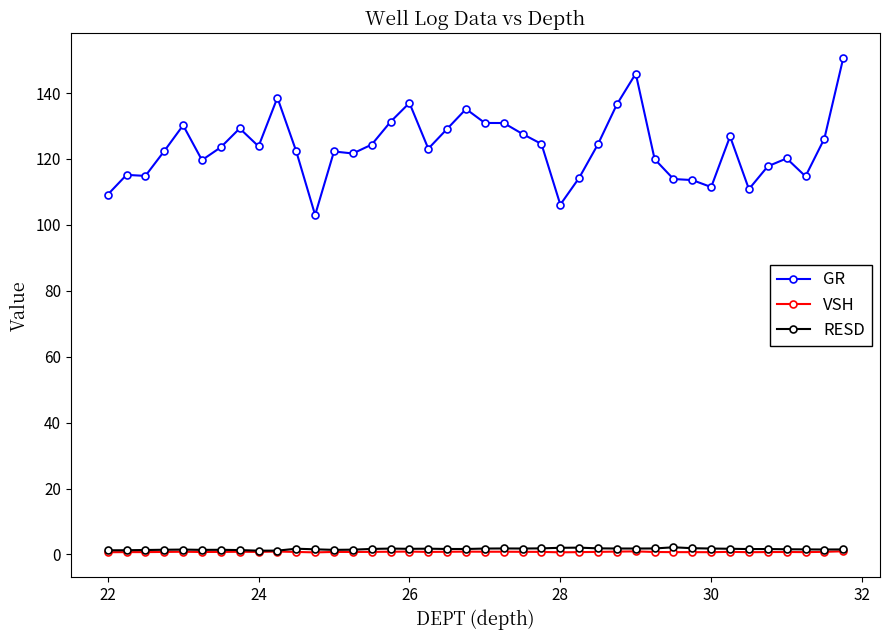

What is the difference between the maximum and second lowest values in the RESD series?

1.0